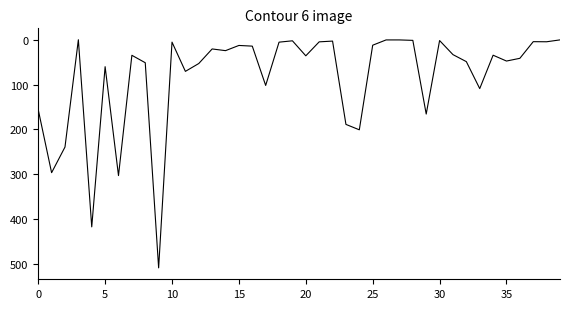

What is the difference between the maximum and minimum values?

508.2